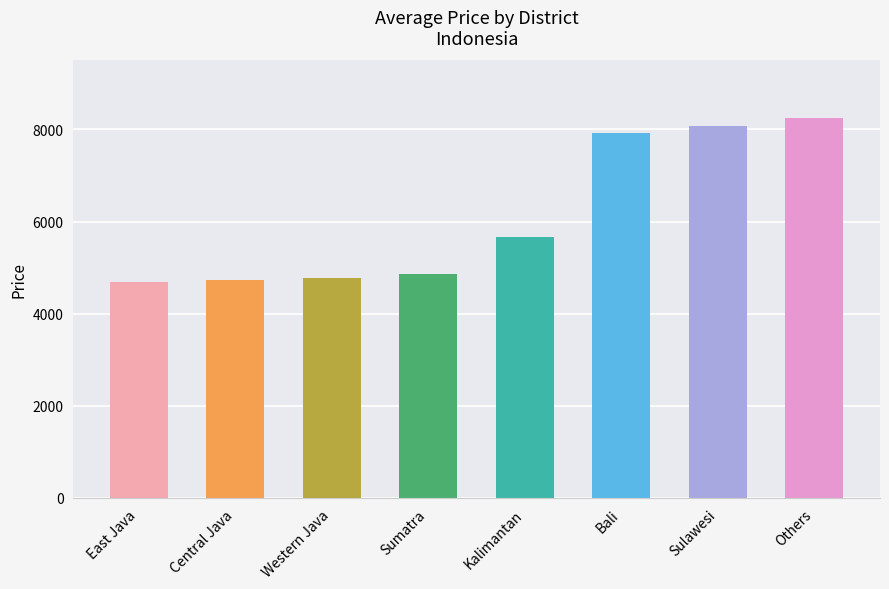

Between Others and Western Java, which is larger?

Others